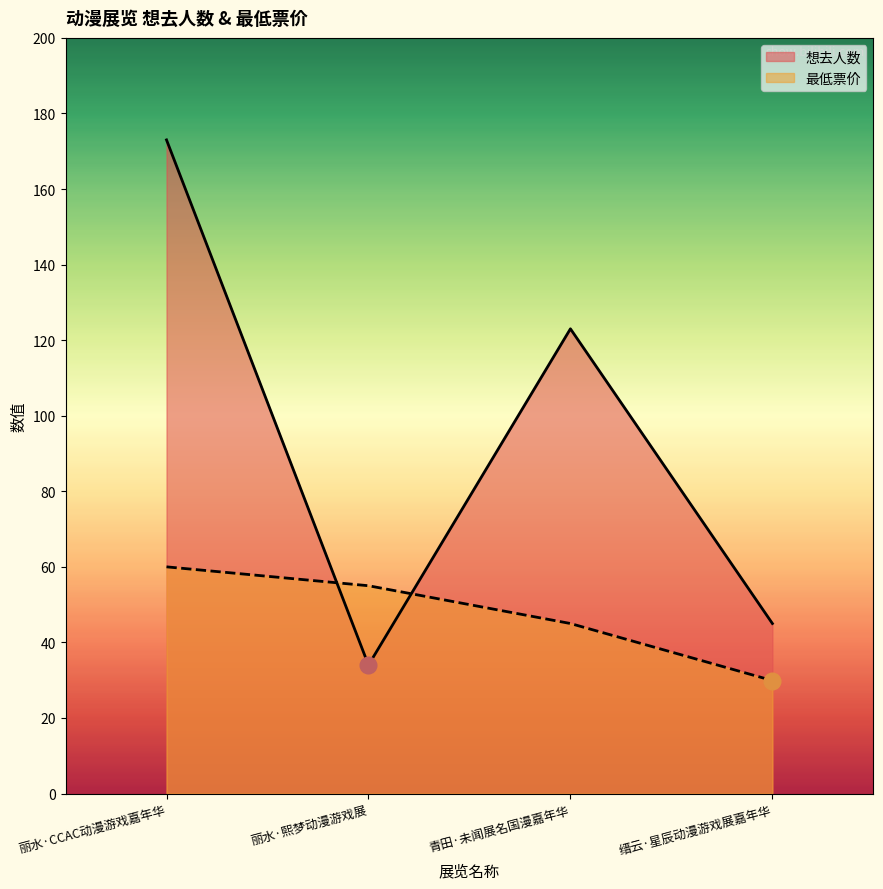

How many times do 最低票价 and 想去人数 cross each other?

2